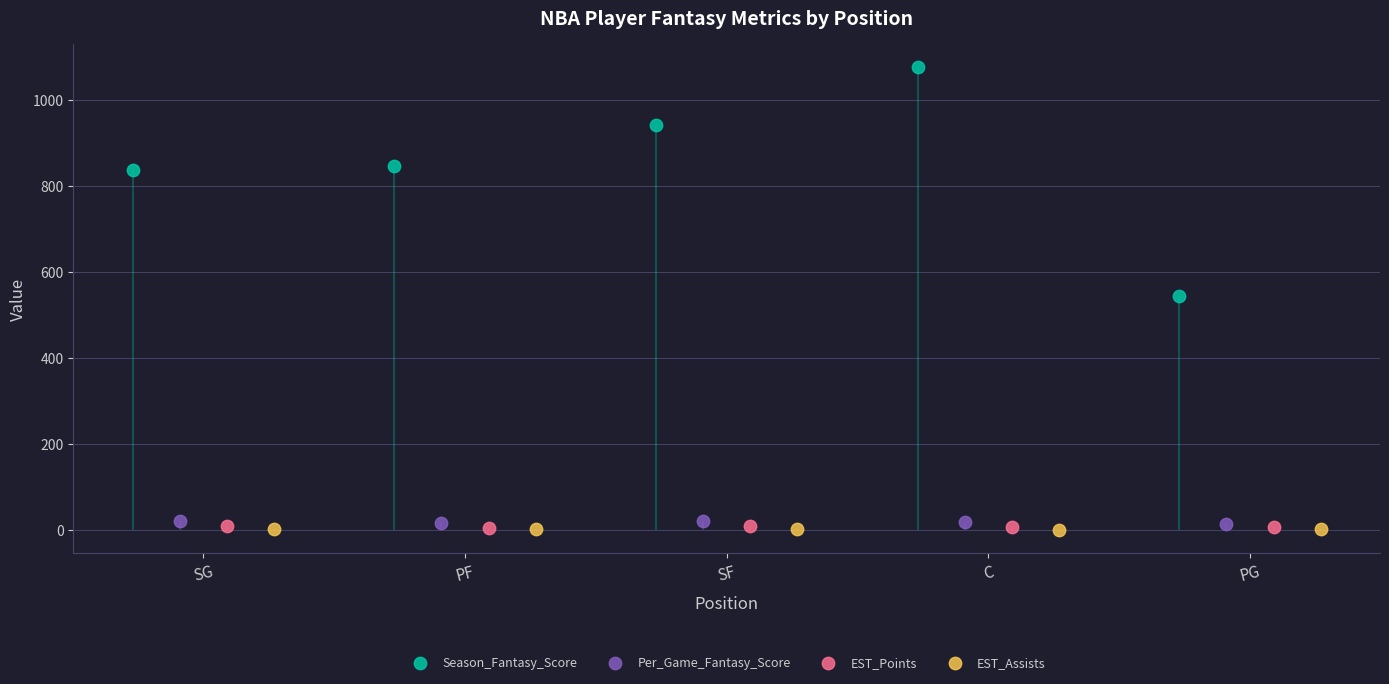

Which series has the largest Y range (max minus min)?

Season_Fantasy_Score